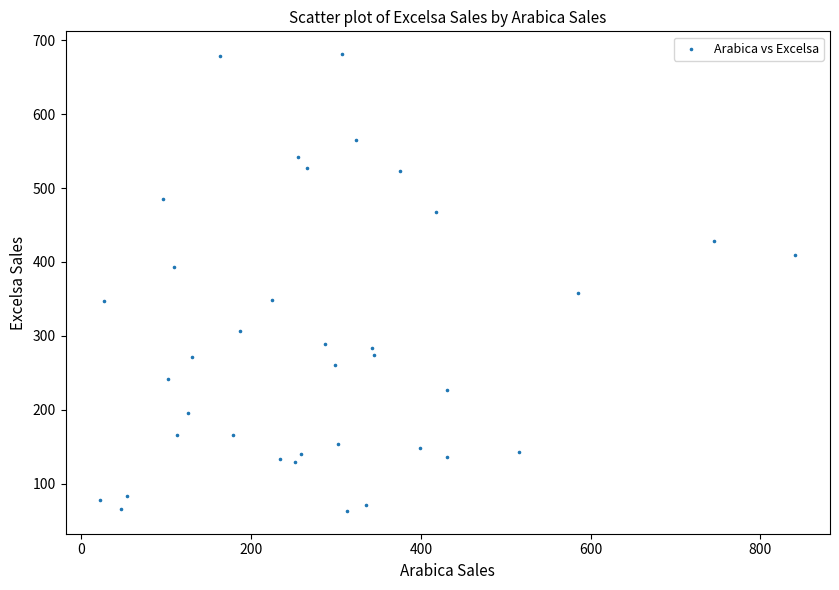

What Y value in the scatter plot is closest to 372?

357.4